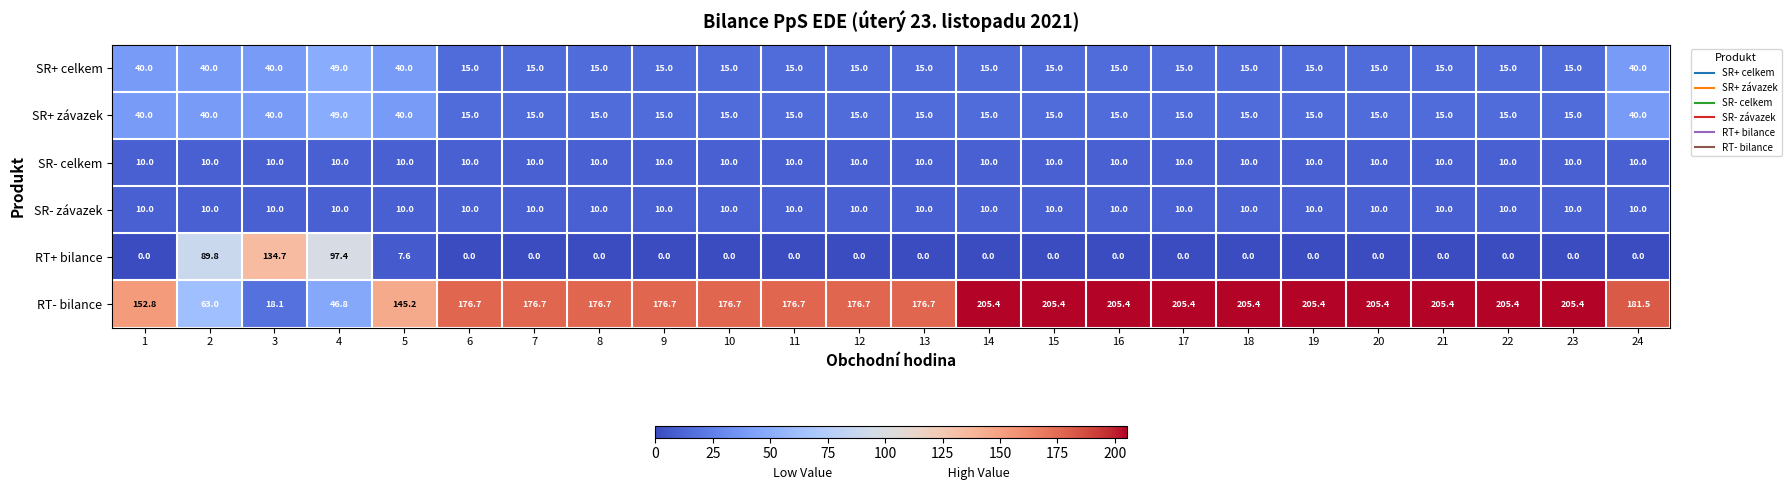

Is the value of RT+ bilance at 16 greater than the value of SR+ závazek at 15?

No